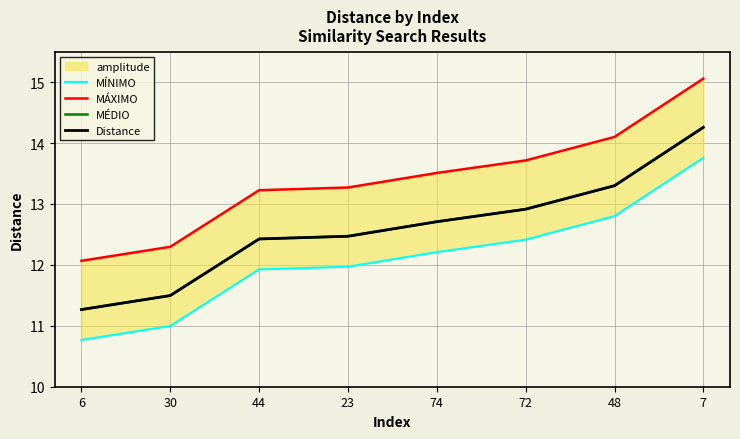

What position from the right is 72?

3